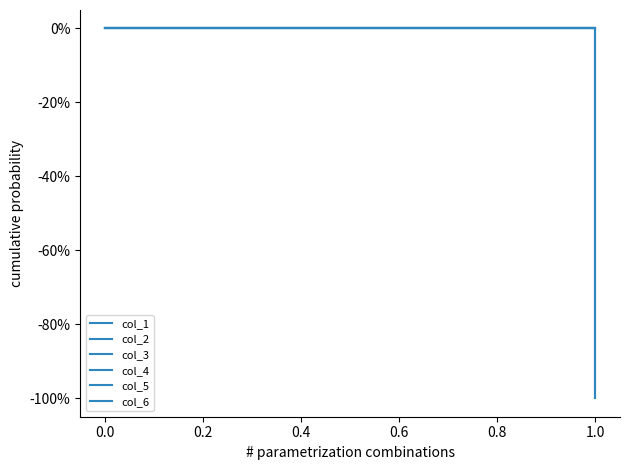

The col_1 series shows 0 at 1.0. True or false?

False